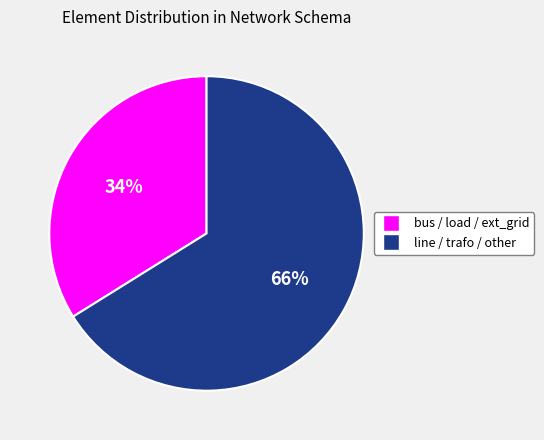

Is there any slice that represents more than half of the pie?

Yes